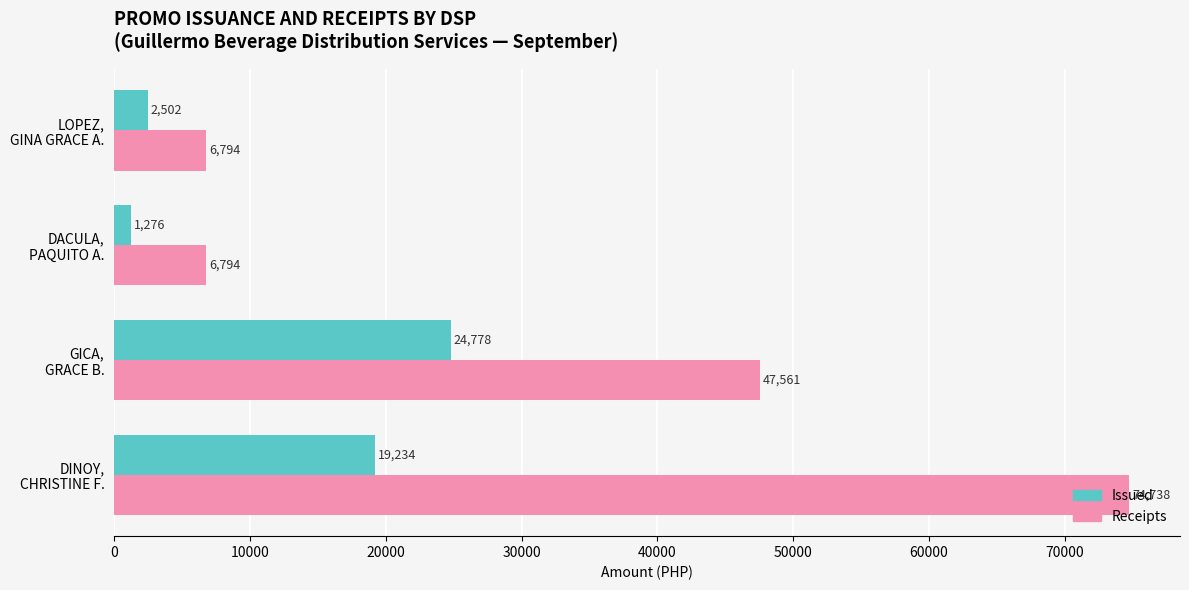

Which series has the largest range (max minus min)?

Receipts